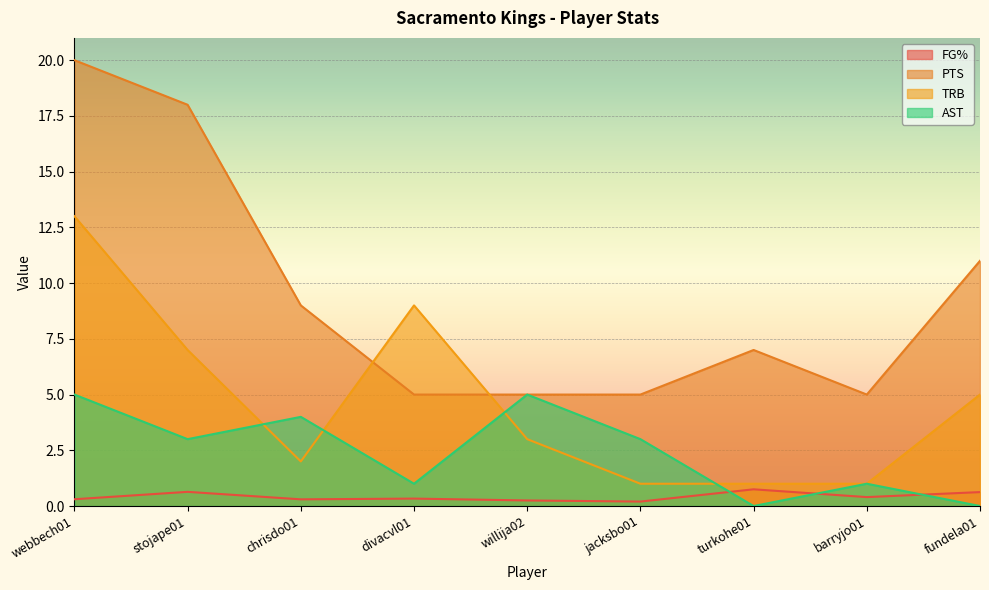

Does the chart display data point markers on the line(s)?

No